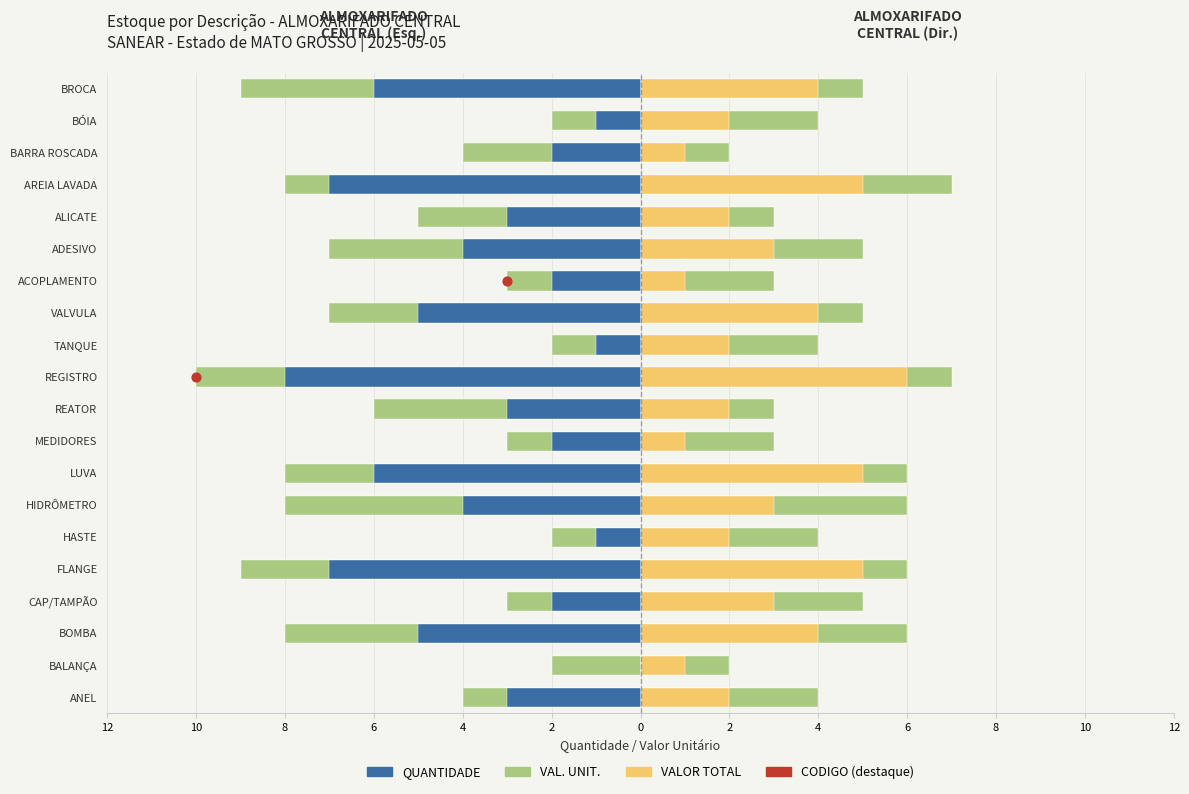

At how many categories does at least one series exceed -3?

20